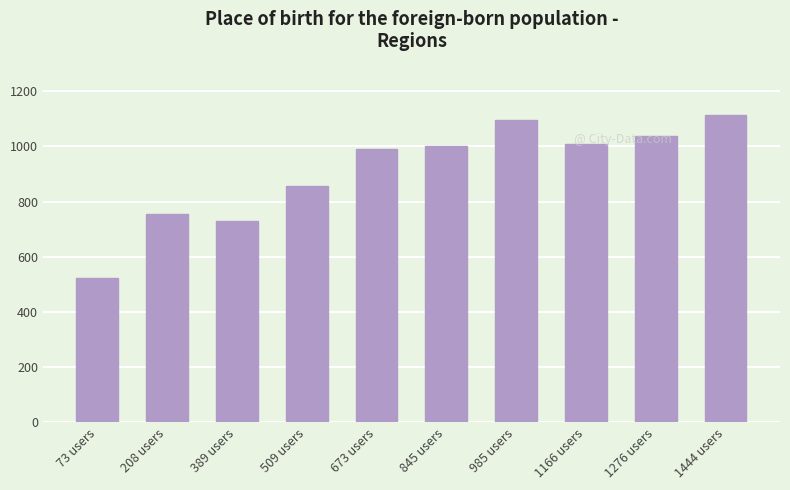

Which category has the lowest value across all series?

73 users